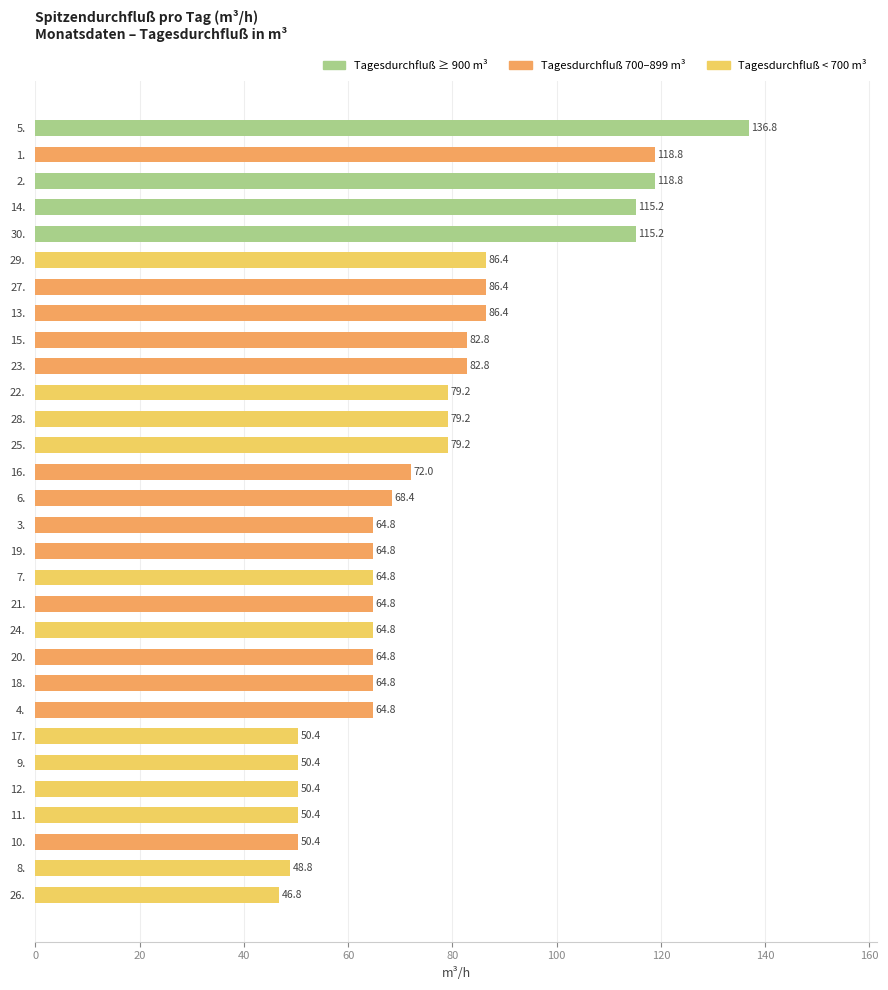

Read the value at 27..

86.4